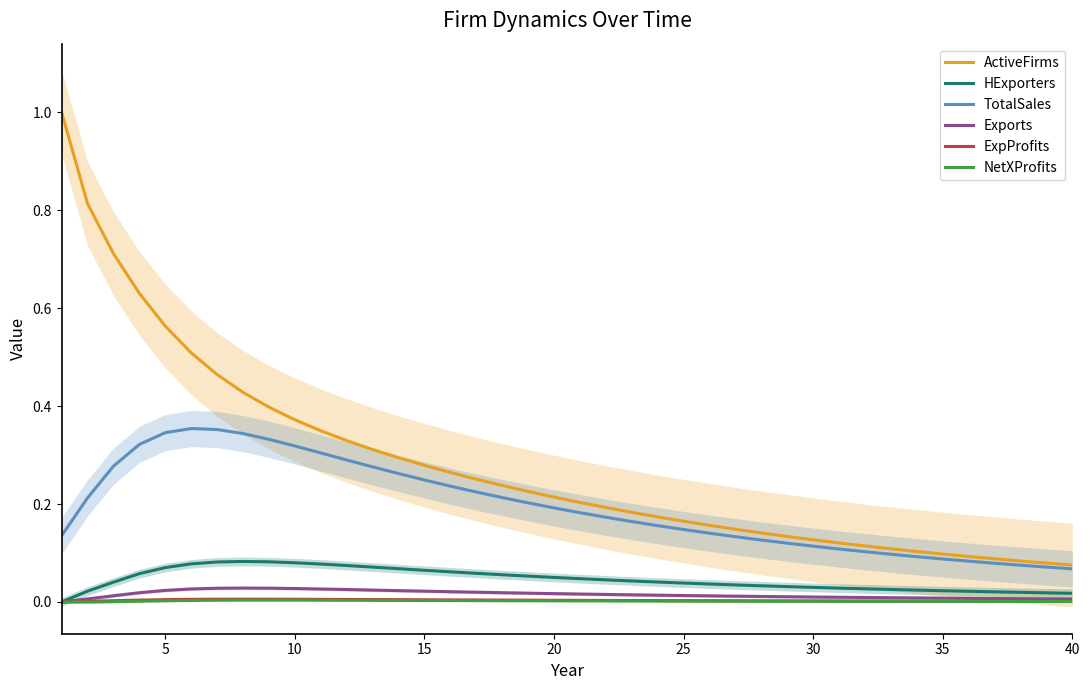

True or false: ActiveFirms and HExporters intersect in this chart.

False